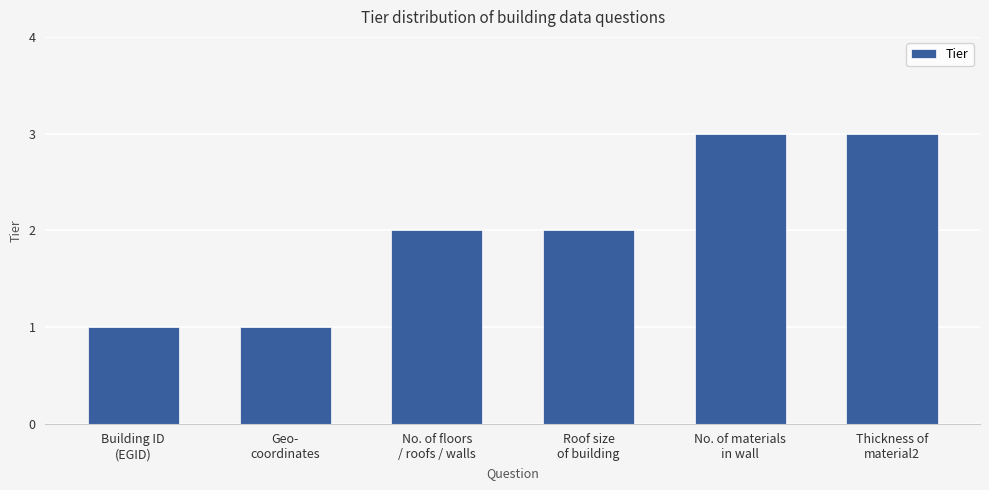

How many series are shown in this chart?

1